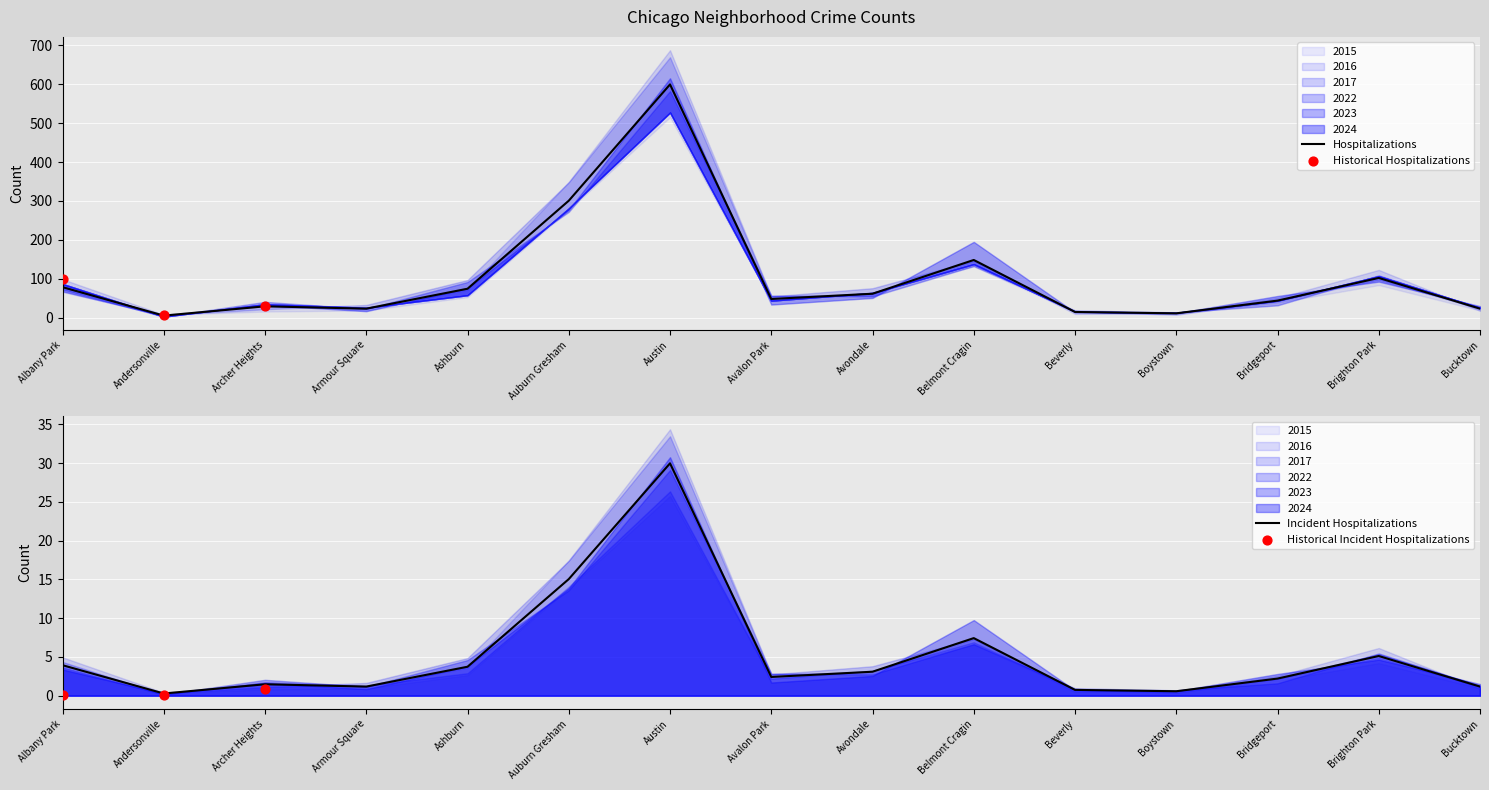

What is the total value across all series at Armour Square?

141